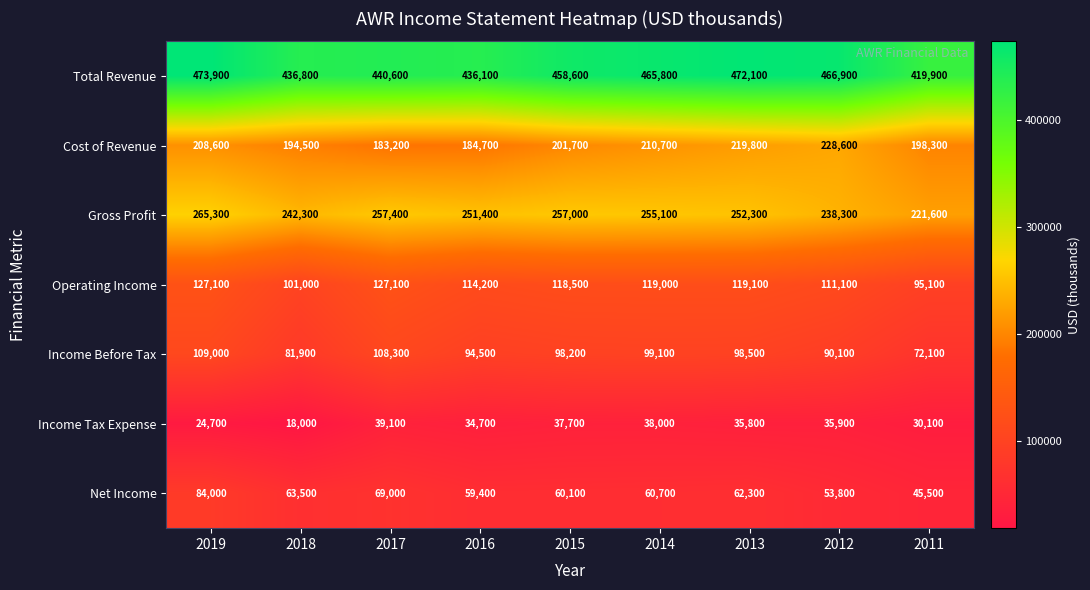

Rank the series at 2017 from lowest to highest value.

Income Tax Expense, Net Income, Income Before Tax, Operating Income, Cost of Revenue, Gross Profit, Total Revenue